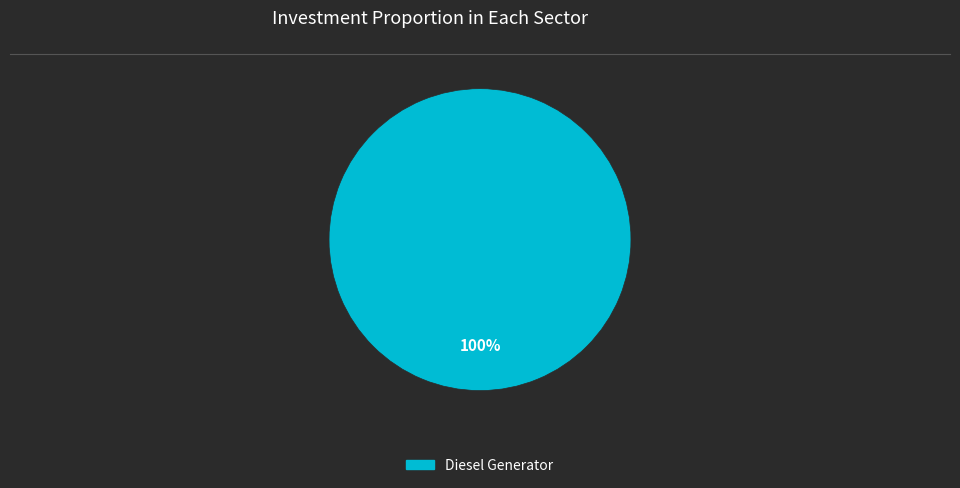

Is it true that Diesel Generator is 100% of the pie?

True